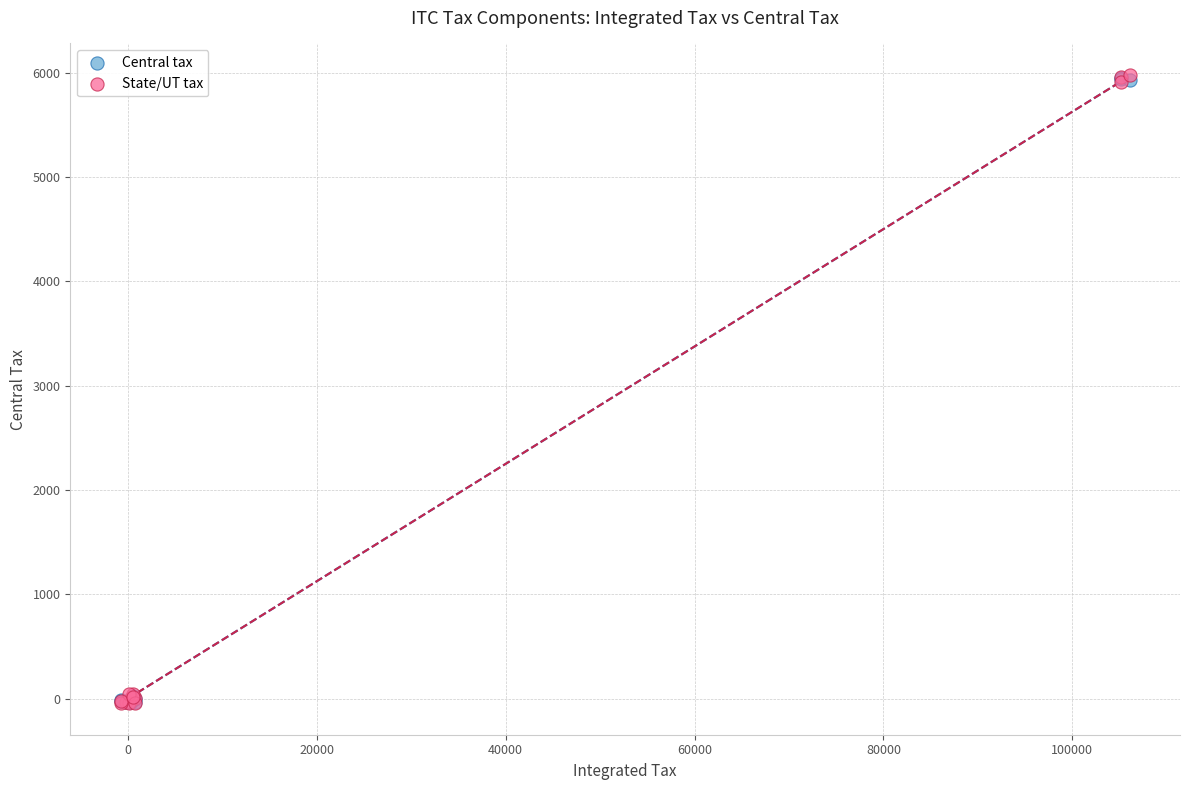

Which series has the widest spread of Y values?

State/UT tax